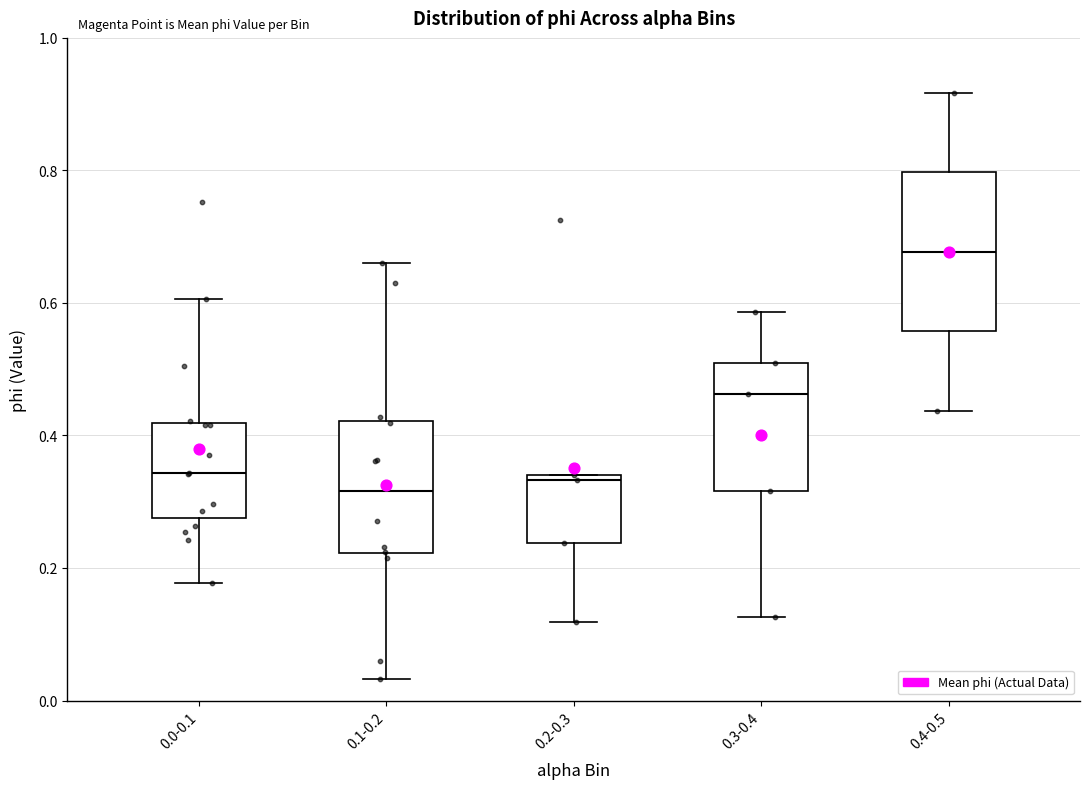

Where does the upper whisker of the box for 0.1-0.2 end on the y-axis? The values are not printed on the chart, so give them approximately, as read against the axis.

0.66